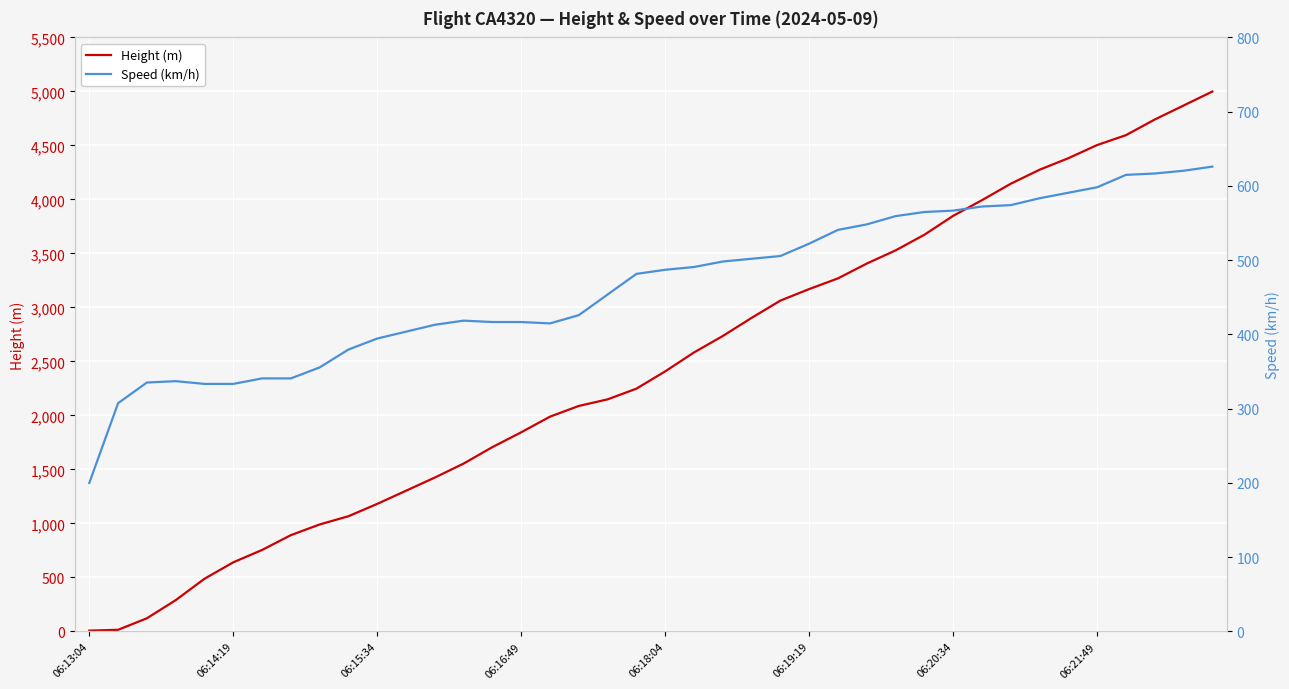

Which category has the lowest value across all series?

06:13:04